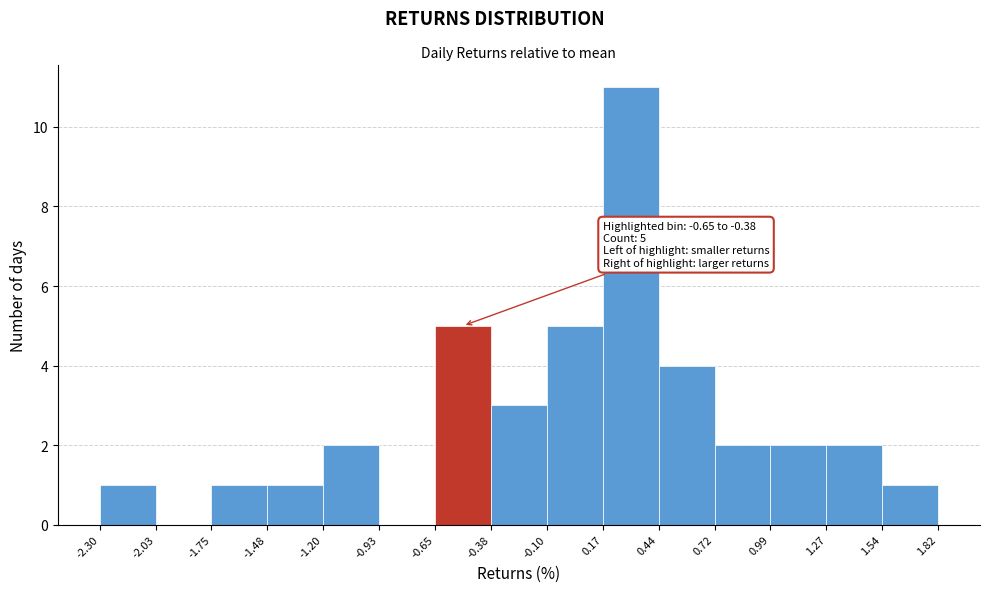

Which range on the x-axis has the tallest bar?

0.17 to 0.44